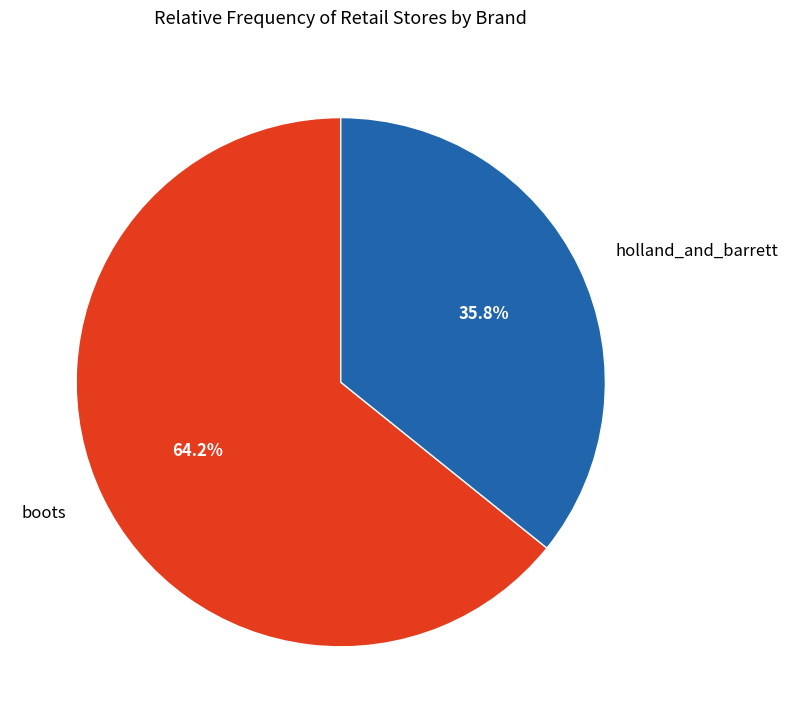

What is the largest slice in the pie chart?

boots